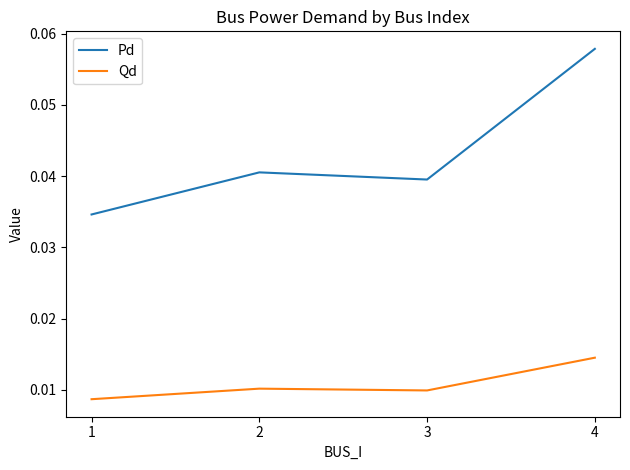

How many categories are shown in the chart?

4